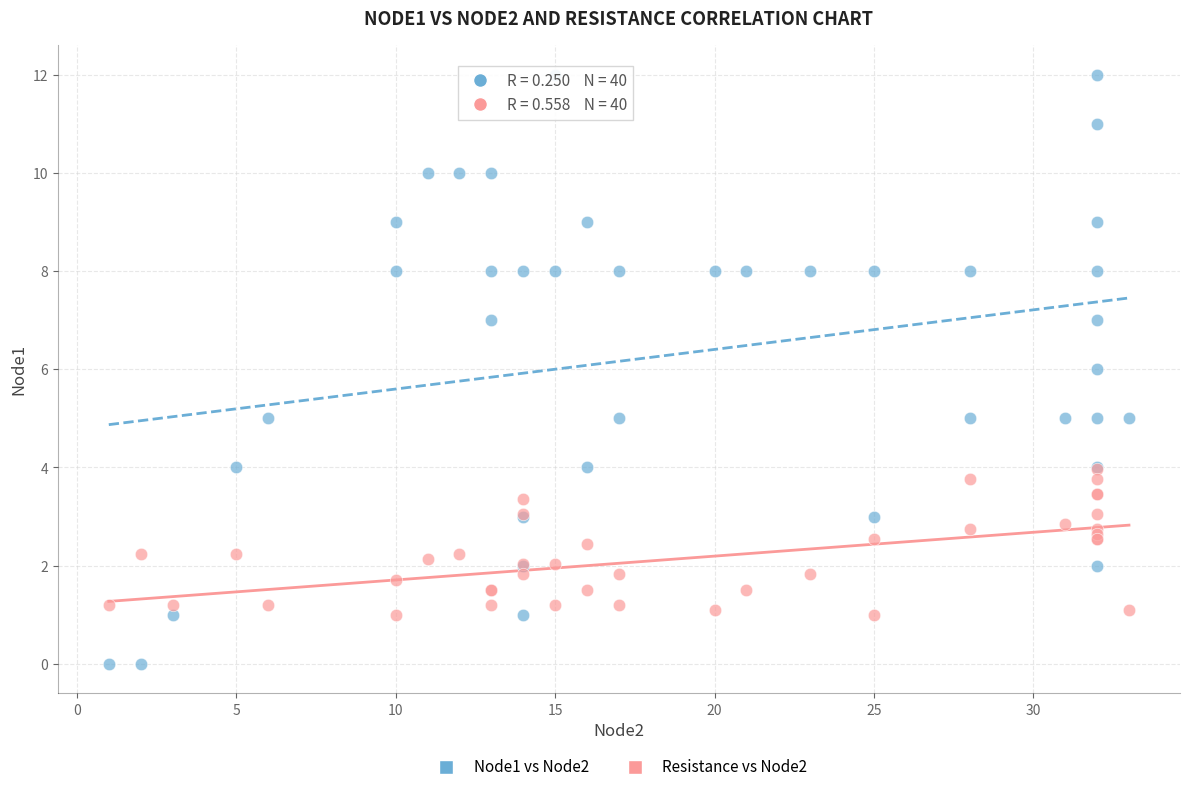

Which series contains the lowest Y value?

Node1 vs Node2